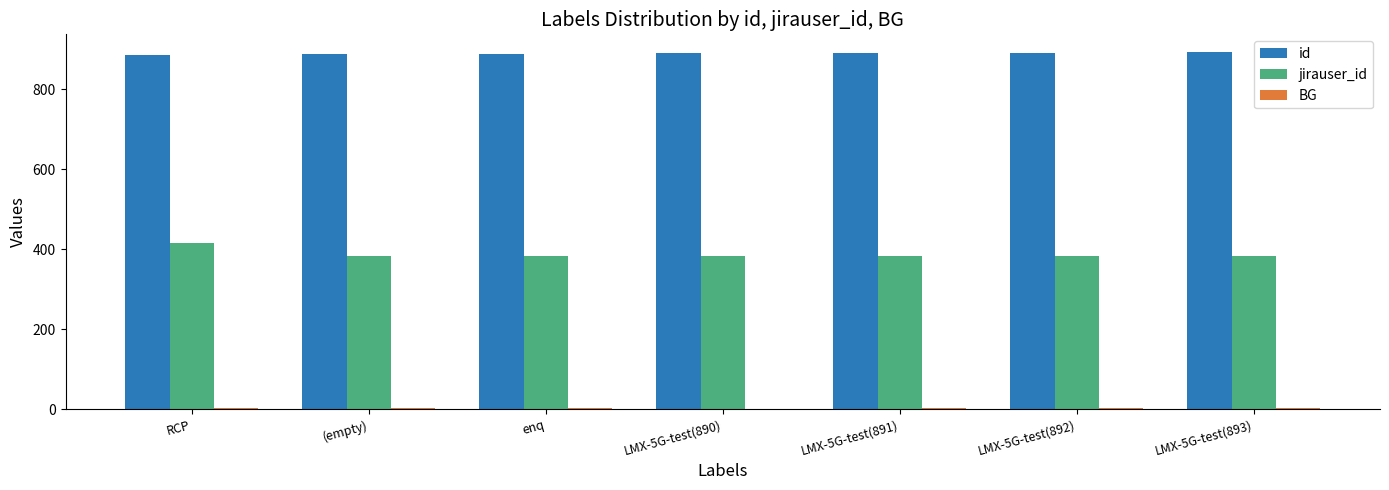

True or false: id has a value of 1587 at enq.

False